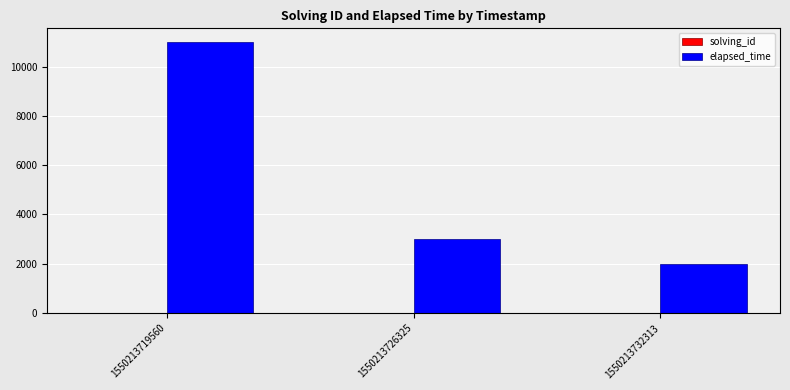

Which series has the largest total across all categories?

elapsed_time